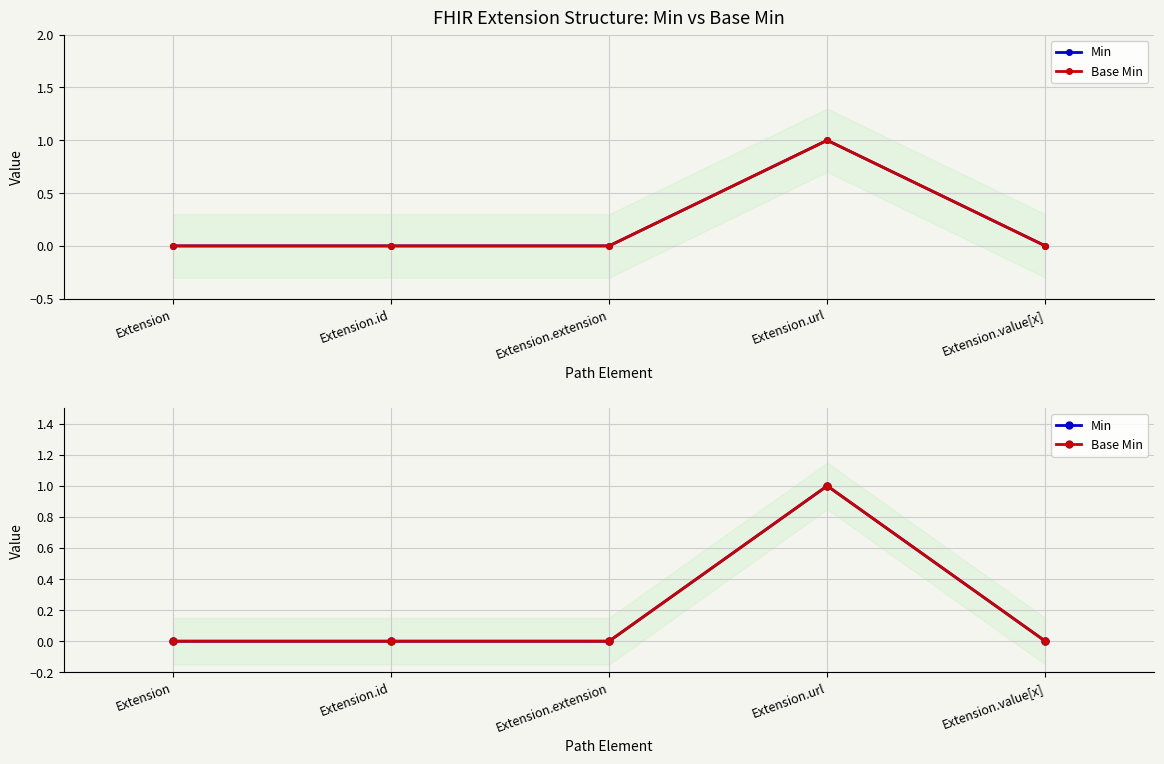

True or false: Base Min and Min cross at least once.

False